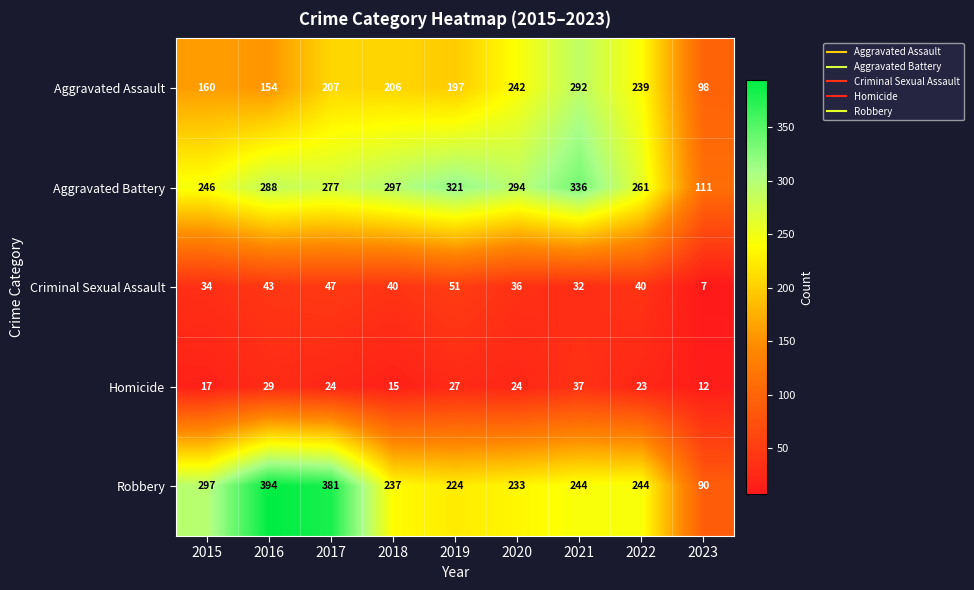

Where does the Homicide series first go above 24?

2016